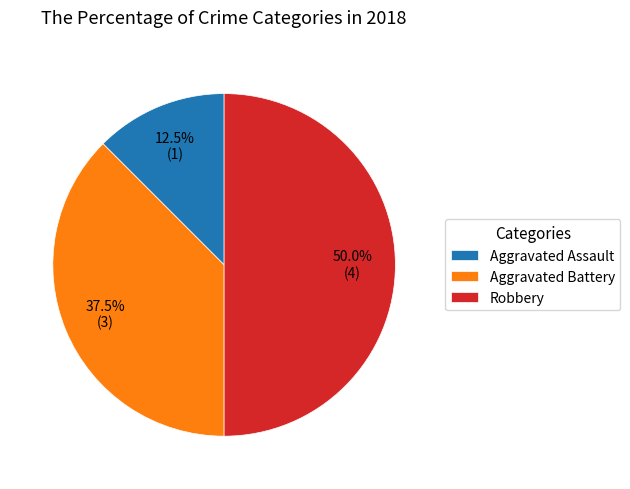

How many slices are in this pie chart?

3